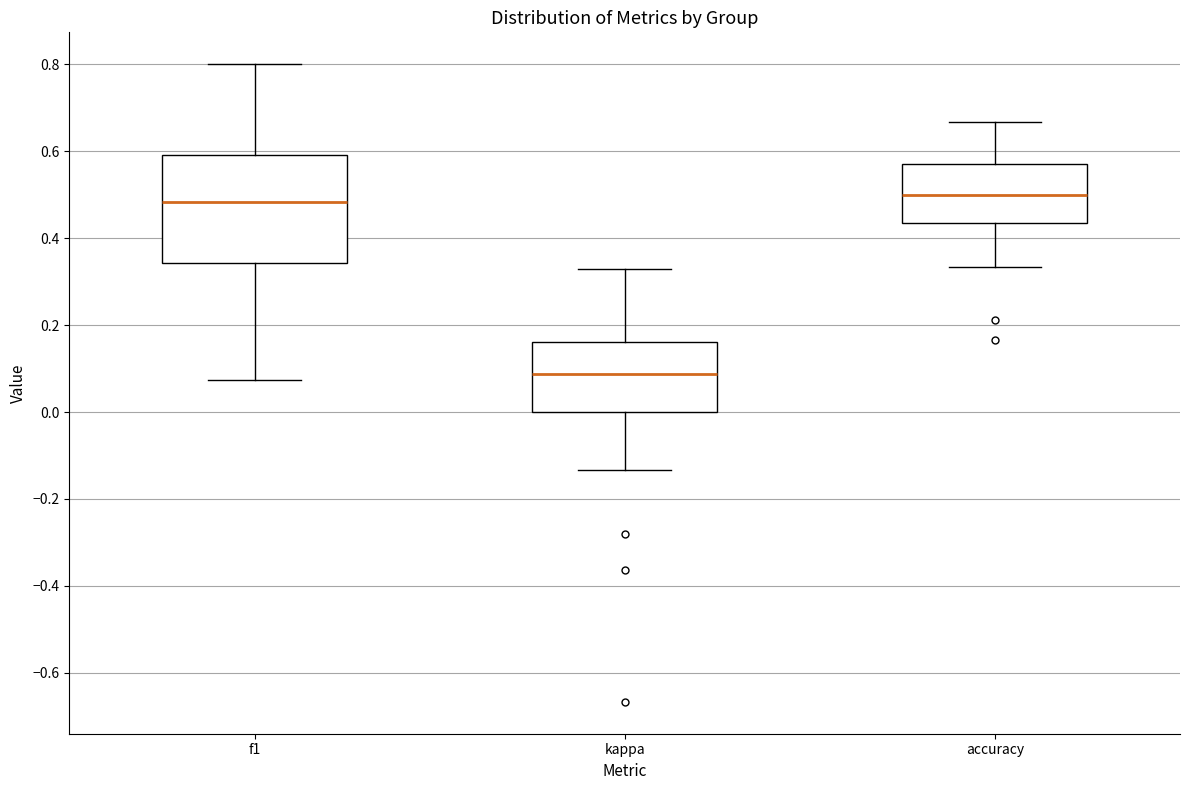

Reading left to right, transcribe this box plot: for each box, give where its median line is, the range the box spans, and where its two whiskers end, as read against the y-axis. The values are not printed on the chart, so give them approximately, as read against the axis.

f1: median 0.48, box 0.34 to 0.60, whiskers 0.08 to 0.80
kappa: median 0.08, box 0.00 to 0.16, whiskers -0.14 to 0.32
accuracy: median 0.50, box 0.44 to 0.58, whiskers 0.34 to 0.66